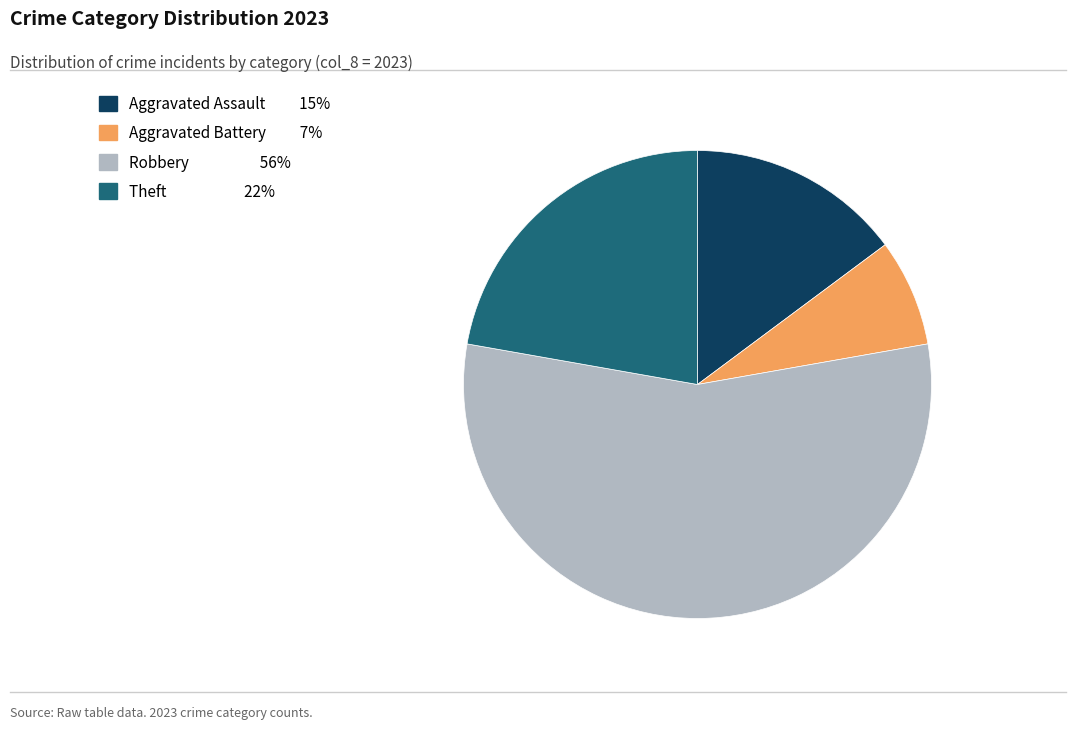

Is there a majority slice in this chart?

Yes